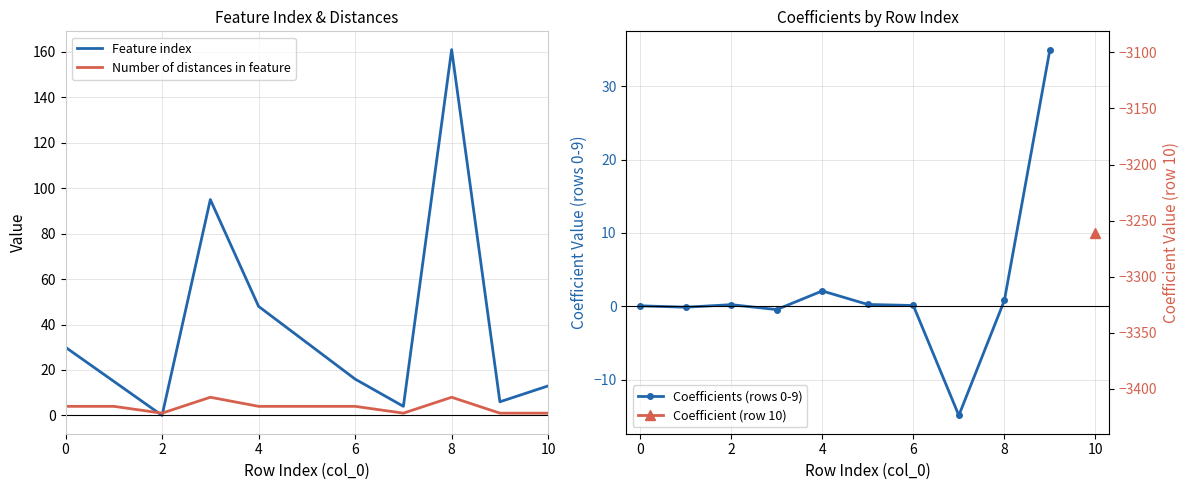

The value of Number of distances in feature at 4 is 4. True or false?

True